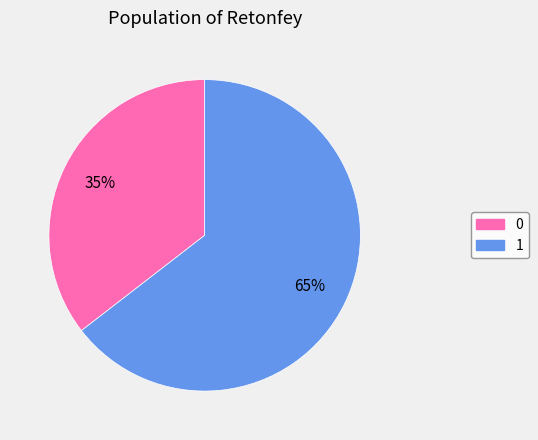

Is the sum of 1 and 0 greater than half?

Yes